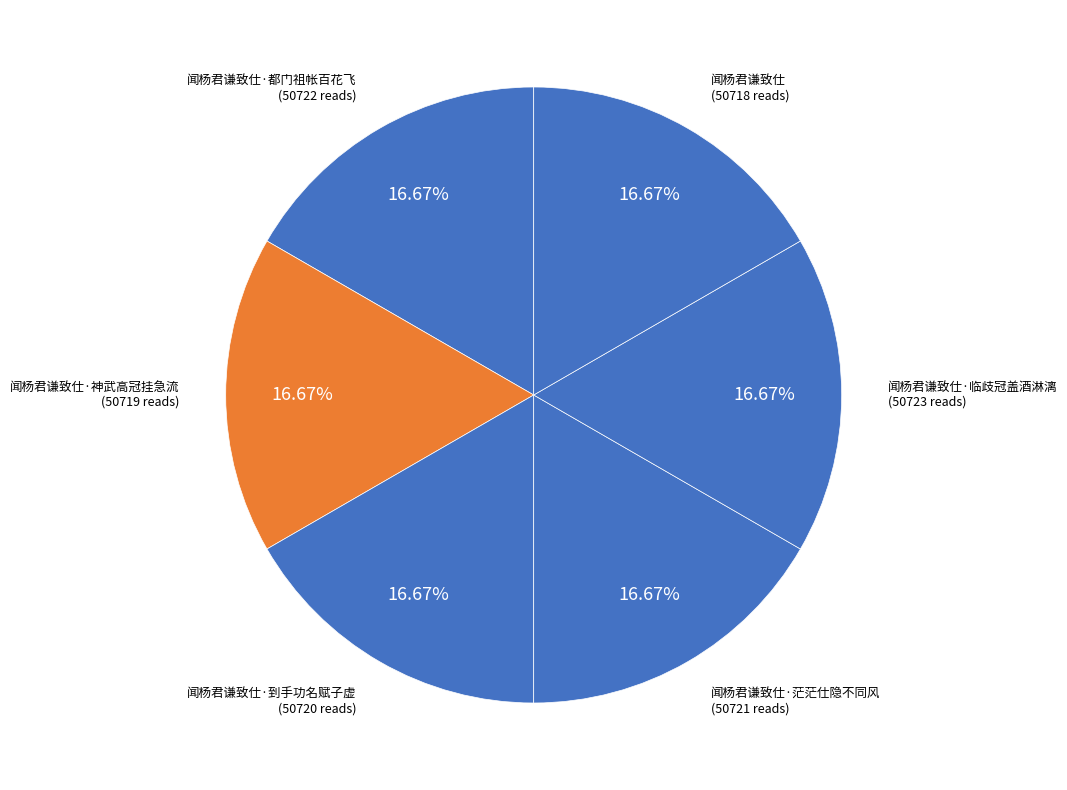

Do 闻杨君谦致仕·到手功名赋子虚 and 闻杨君谦致仕·神武高冠挂急流 together represent more than half of the pie?

No